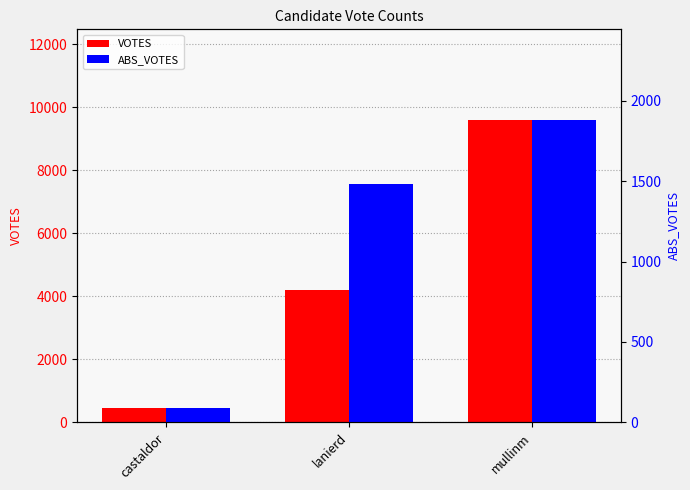

Is it true that ABS_VOTES equals 36 at castaldor?

False